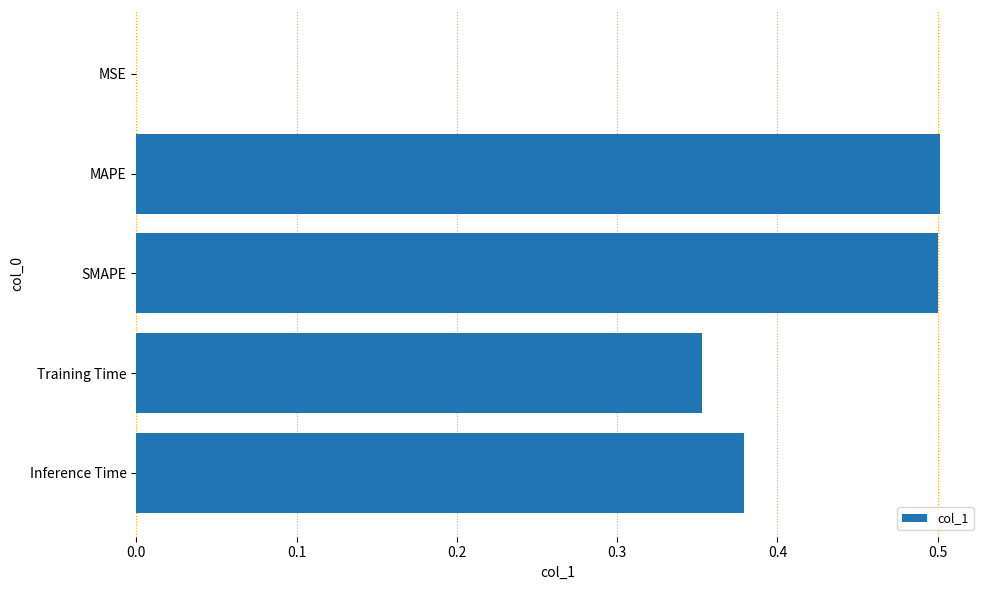

The chart shows a value of 0.1 at SMAPE. True or false?

False